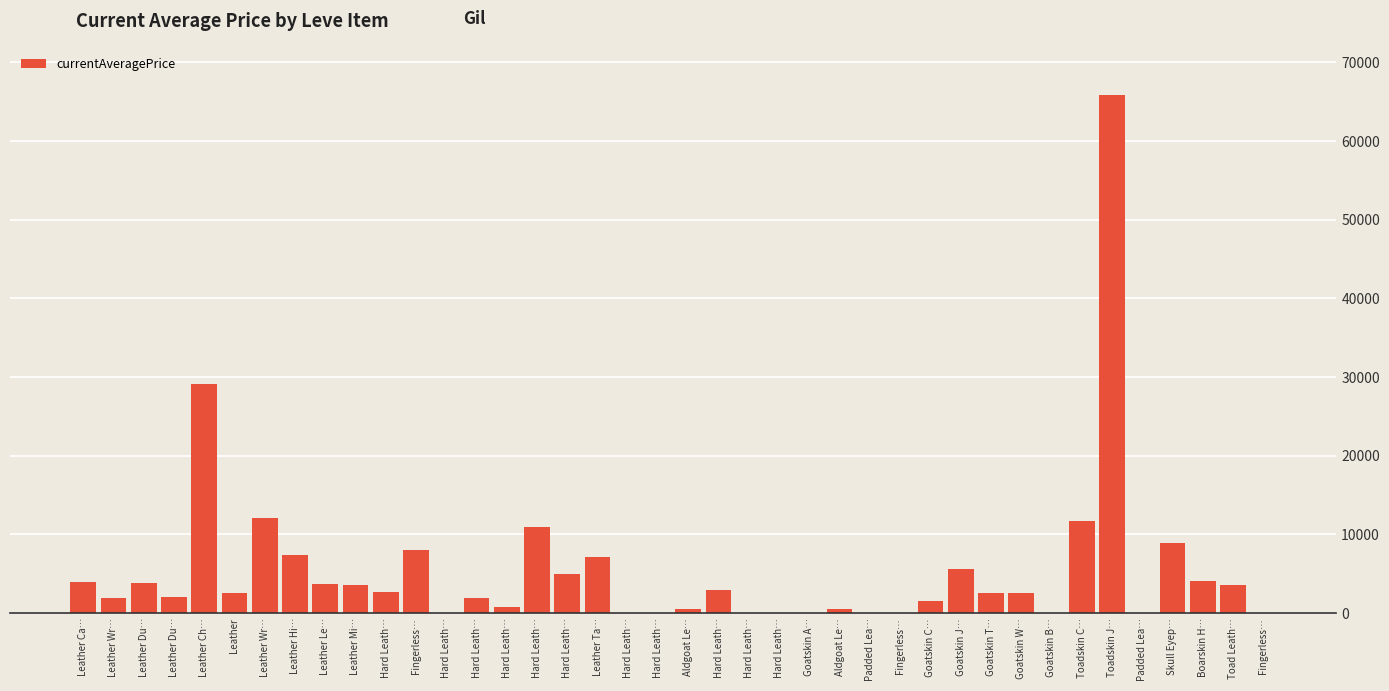

Reading left to right, transcribe all the data shown in this chart.

Leather Ca…=3992.3	Leather Wr…=1900.0	Leather Du…=3788.0	Leather Du…=2000.0	Leather Ch…=29144.6	Leather=2553.3	Leather Wr…=12028.0	Leather Hi…=7345.4	Leather Le…=3765.0	Leather Mi…=3542.0	Hard Leath…=2654.0	Fingerless…=8000.0	Hard Leath…=0.0	Hard Leath…=1900.0	Hard Leath…=781.9	Hard Leath…=10900.0	Hard Leath…=5000.0	Leather Ta…=7167.7	Hard Leath…=0.0	Hard Leath…=0.0	Aldgoat Le…=473.5	Hard Leath…=3000.0	Hard Leath…=0.0	Hard Leath…=0.0	Goatskin A…=0.0	Aldgoat Le…=473.5	Padded Lea…=0.0	Fingerless…=0.0	Goatskin C…=1508.0	Goatskin J…=5610.4	Goatskin T…=2506.5	Goatskin W…=2543.3	Goatskin B…=0.0	Toadskin C…=11670.2	Toadskin J…=65867.5	Padded Lea…=0.0	Skull Eyep…=8871.3	Boarskin H…=4059.0	Toad Leath…=3610.6	Fingerless…=0.0